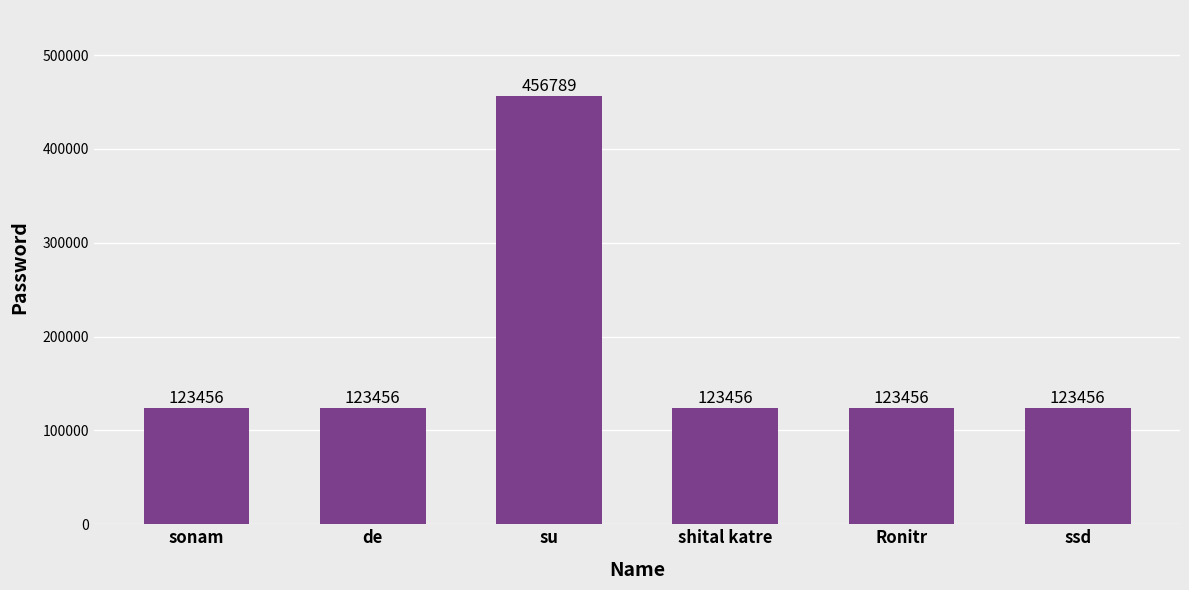

What position from the left is sonam?

1